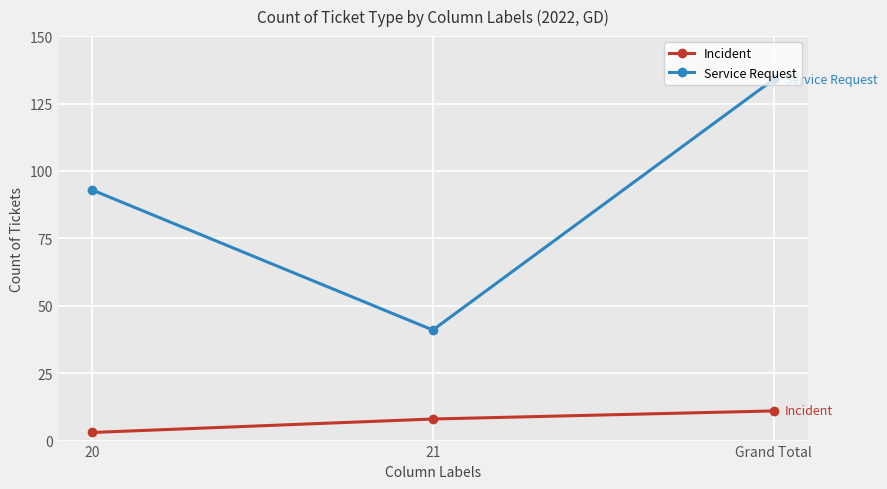

The value of Incident at 21 is 3. True or false?

False